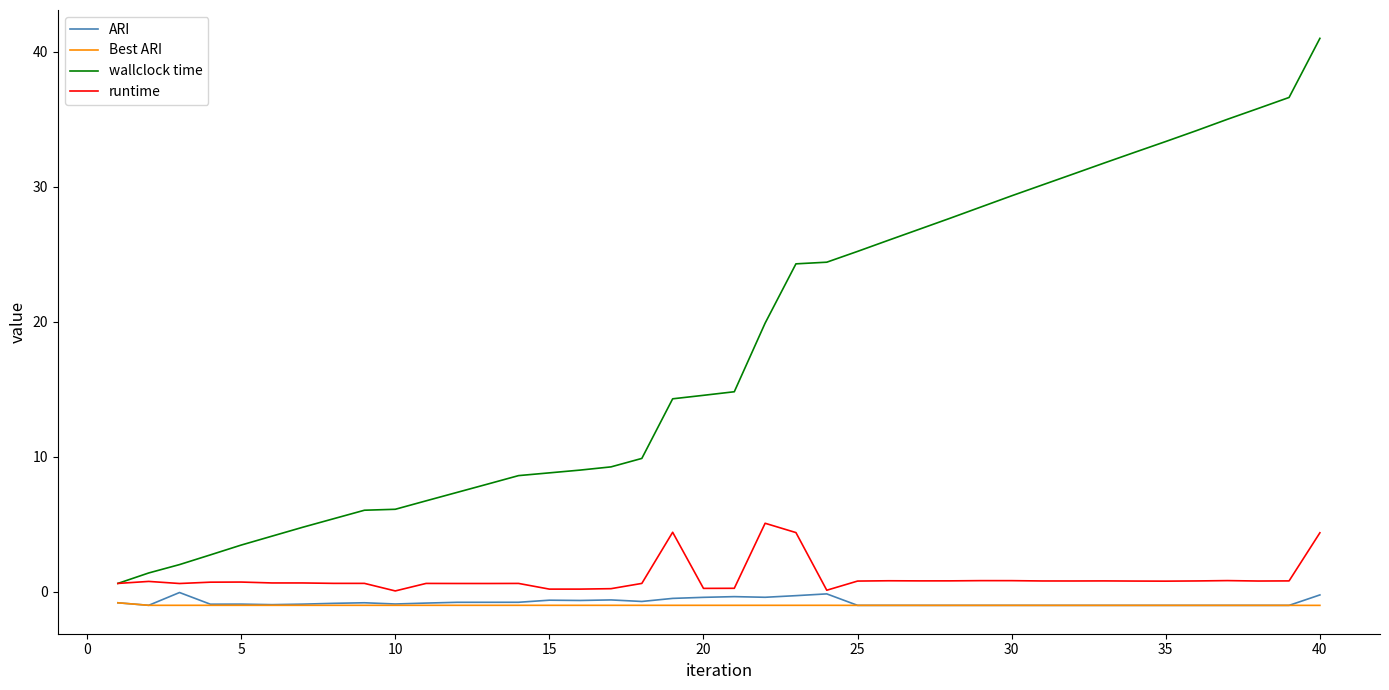

Which series has the largest range (max minus min)?

wallclock time